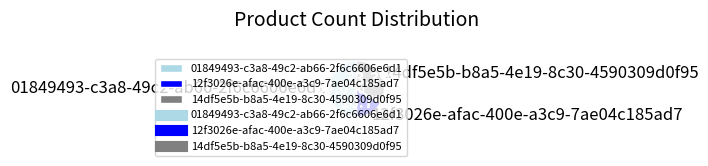

Does 12f3026e-afac-400e-a3c9-7ae04c185ad7 represent more than half of the total?

No